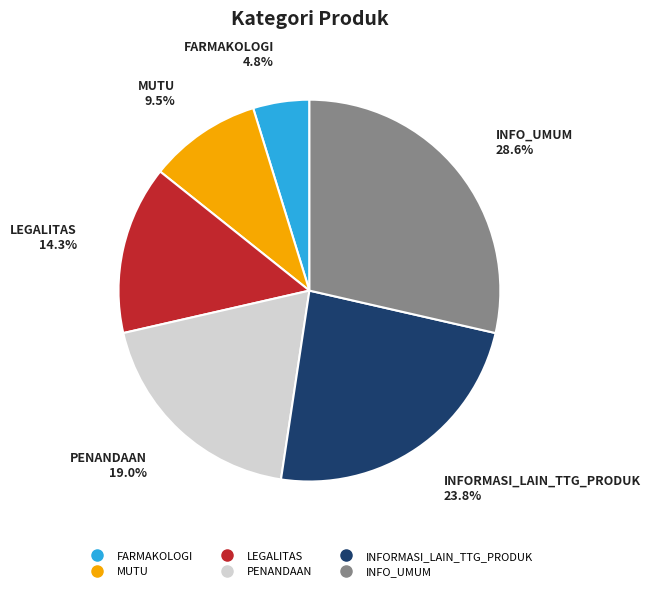

What portion of the pie excludes LEGALITAS?

85.7%